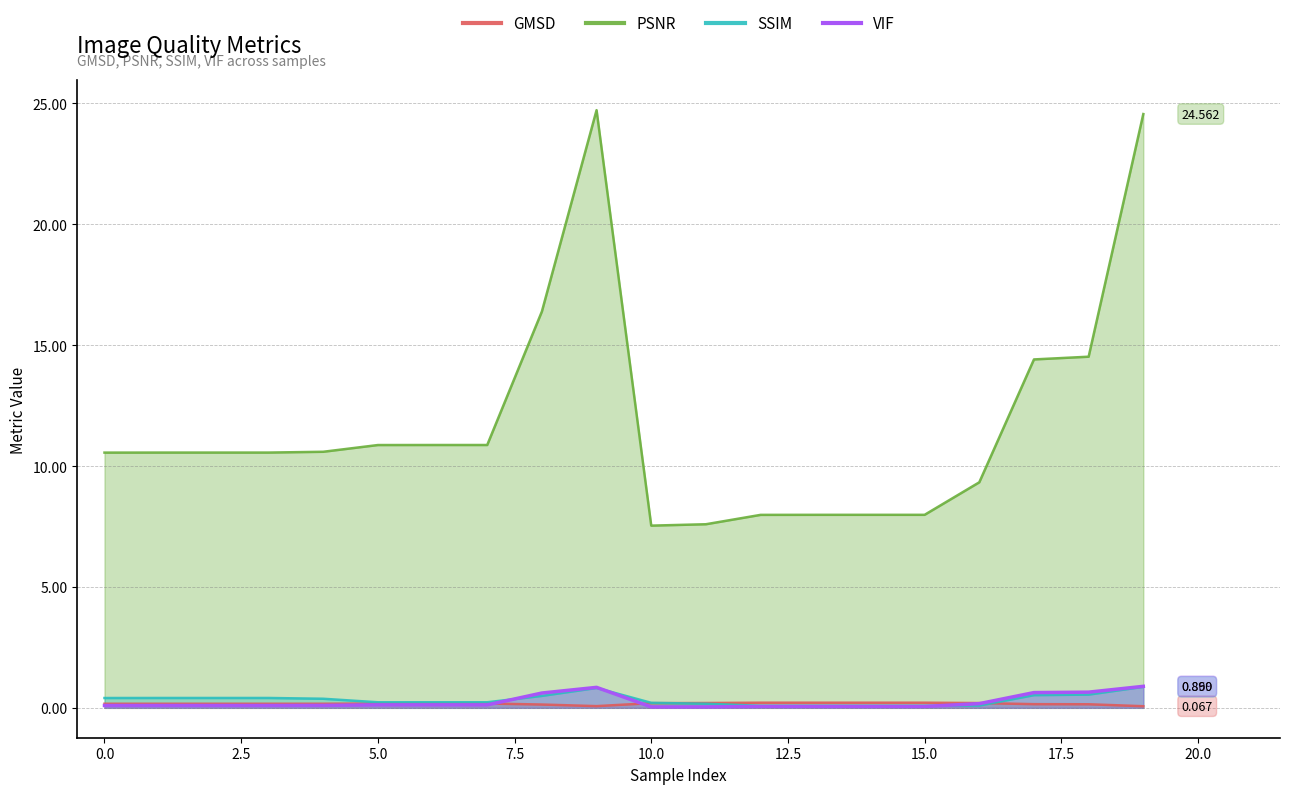

True or false: SSIM has more than 2 points higher than both neighbors.

False